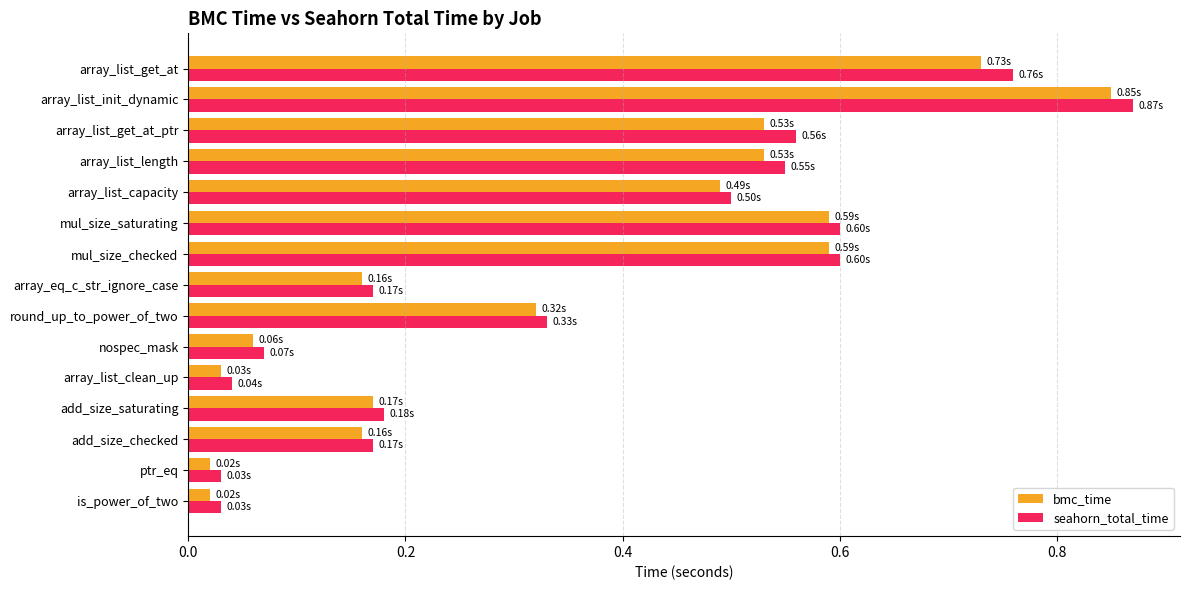

Which series has the widest spread of values?

seahorn_total_time